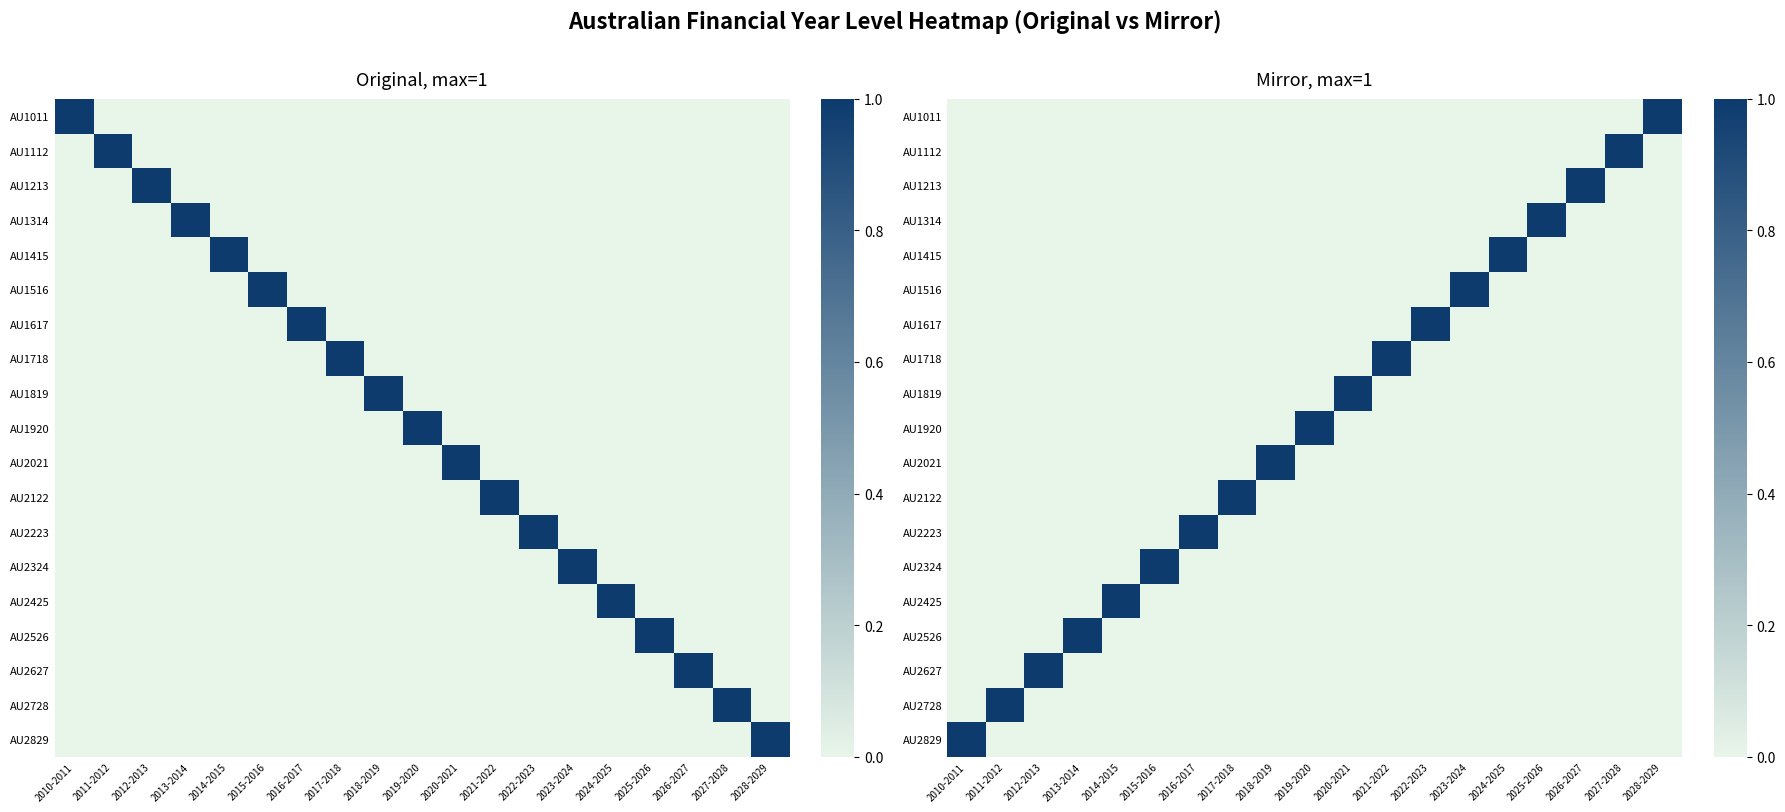

How many categories are shown in the chart?

19